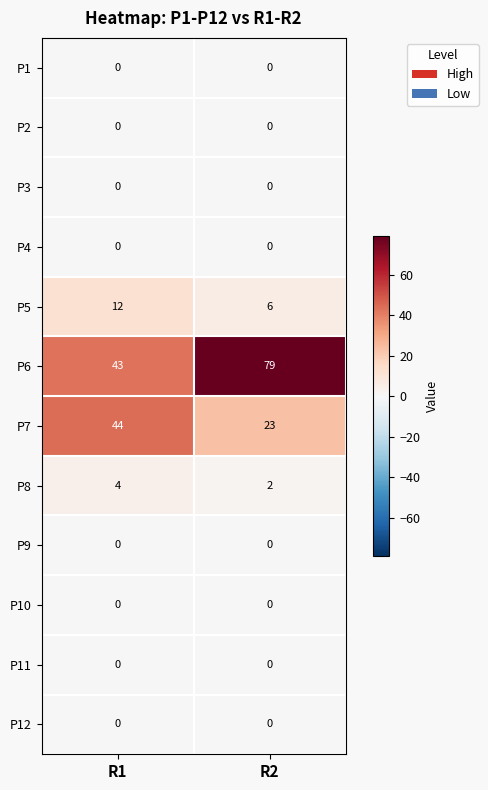

Which series has the widest spread of values?

P6